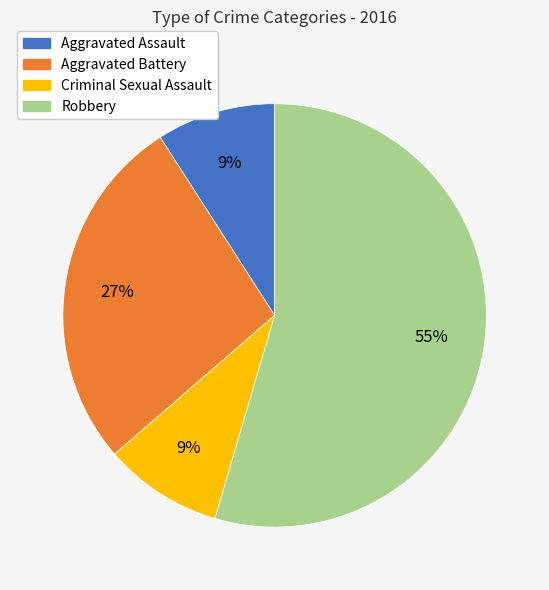

To the nearest percent, what percentage of the pie is Robbery?

55%